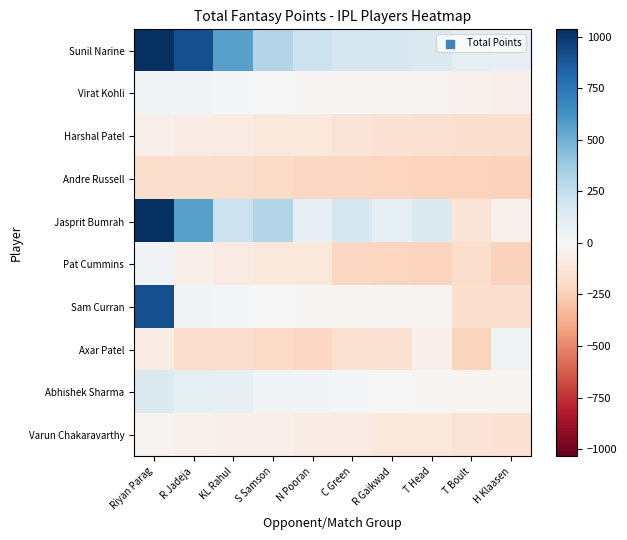

At which category is the sum across all series the highest?

Riyan Parag